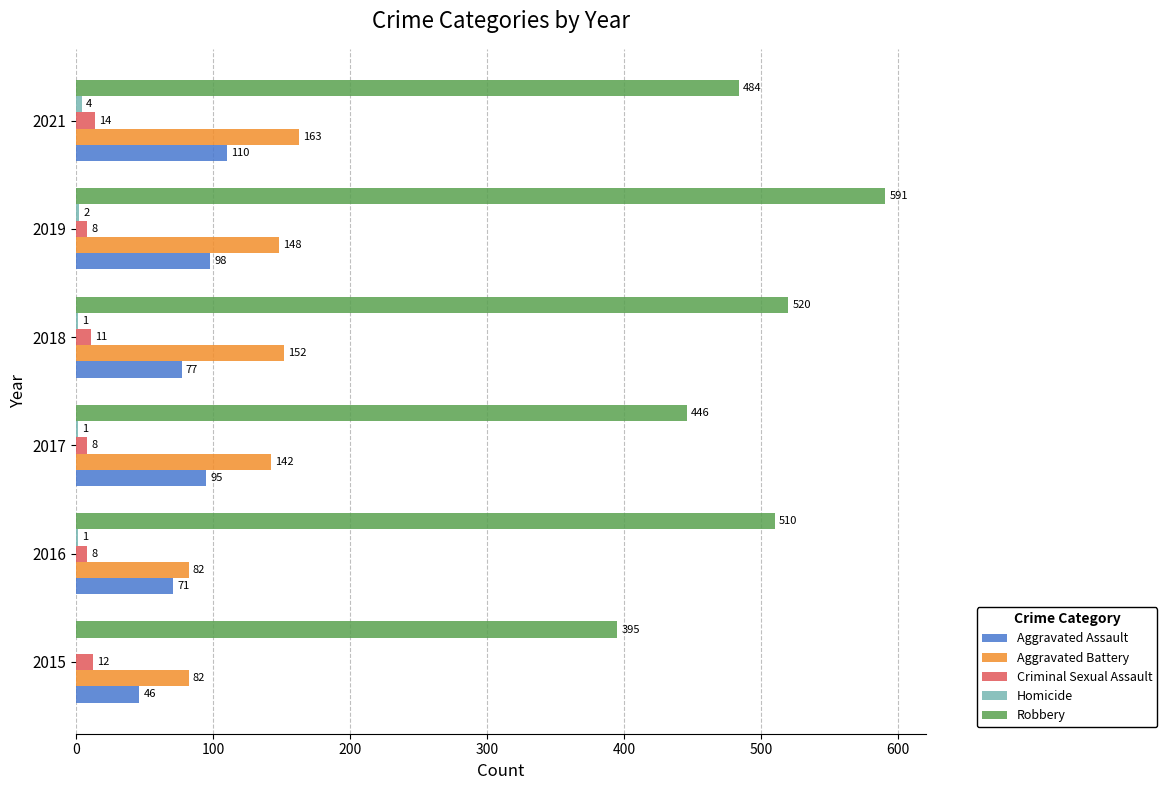

Between 2016 and 2021, which series saw the biggest shift?

Aggravated Battery